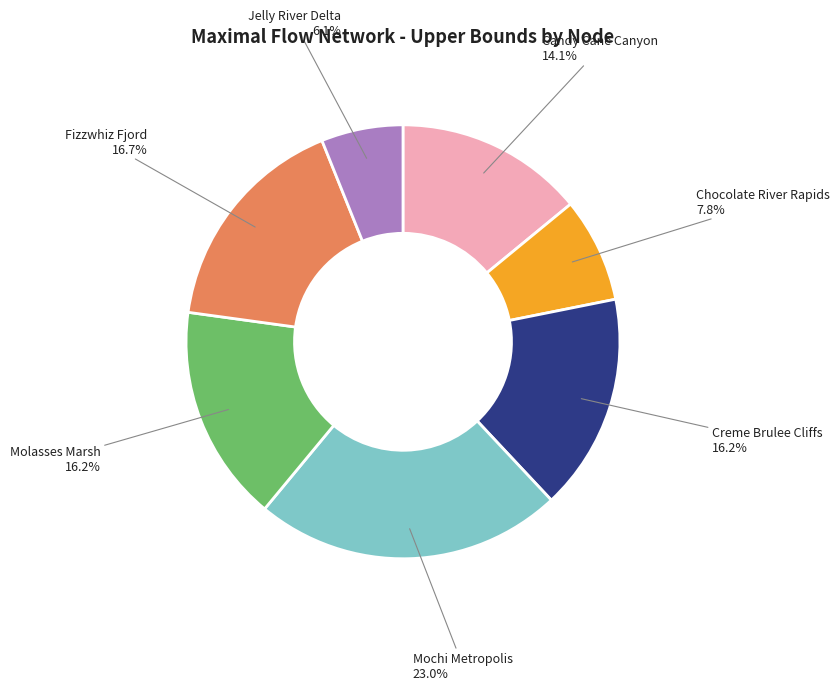

To the nearest percent, what is the combined percentage of Mochi Metropolis and Jelly River Delta?

29%